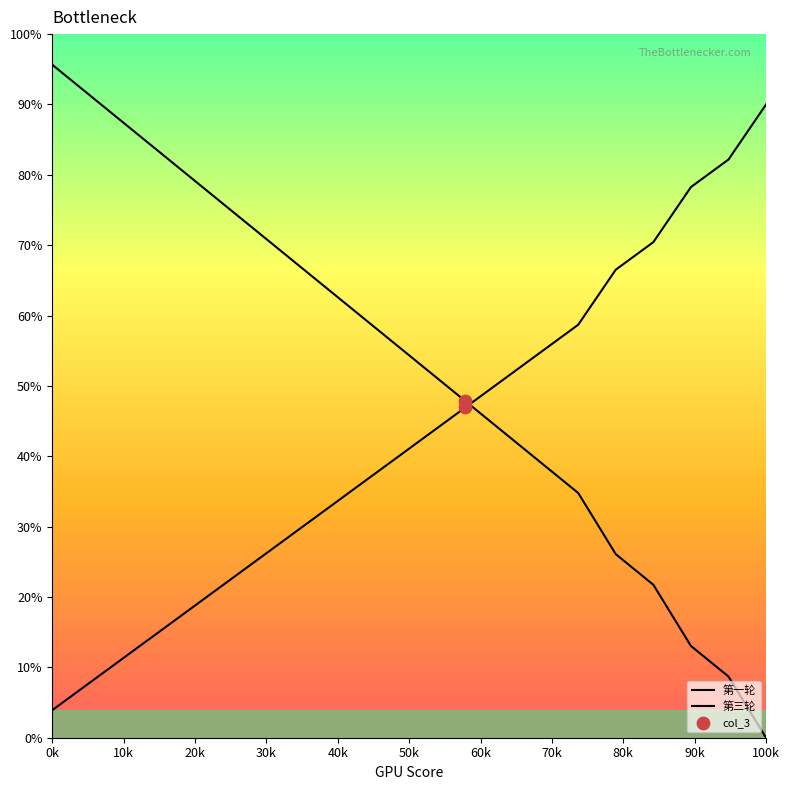

Which series reaches the maximum Y coordinate?

第三轮